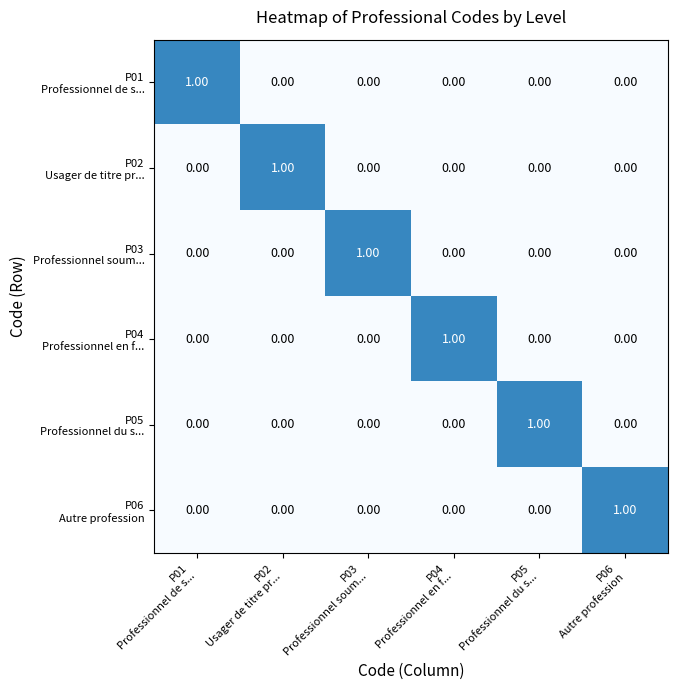

At how many categories does at least one series exceed 0?

6